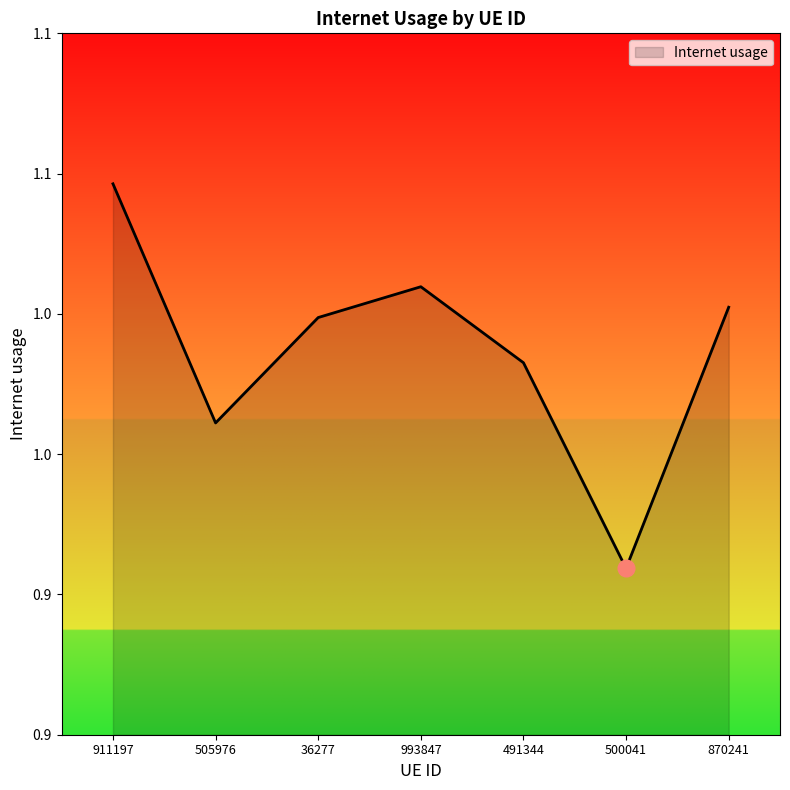

Does the chart display data point markers on the line(s)?

No